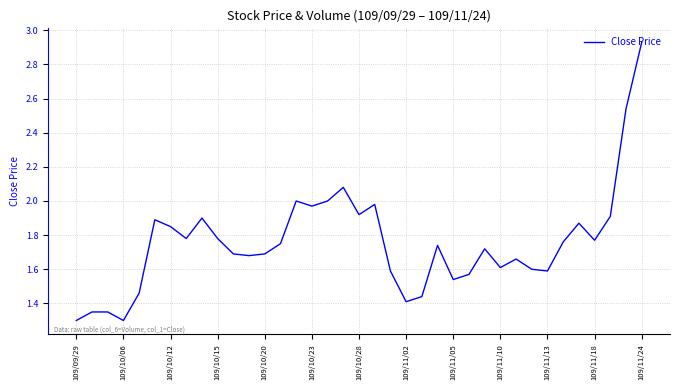

How many lines are shown in the chart?

1